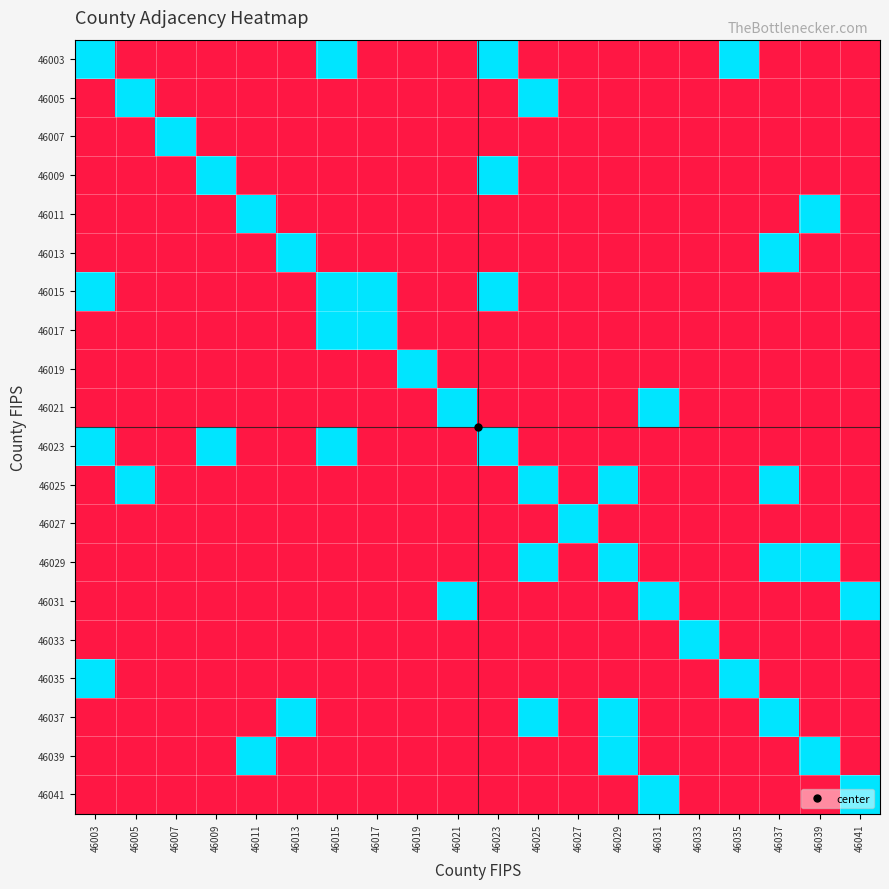

List the series in order of their peak value, highest first.

46003, 46005, 46007, 46009, 46011, 46013, 46015, 46017, 46019, 46021, 46023, 46025, 46027, 46029, 46031, 46033, 46035, 46037, 46039, 46041